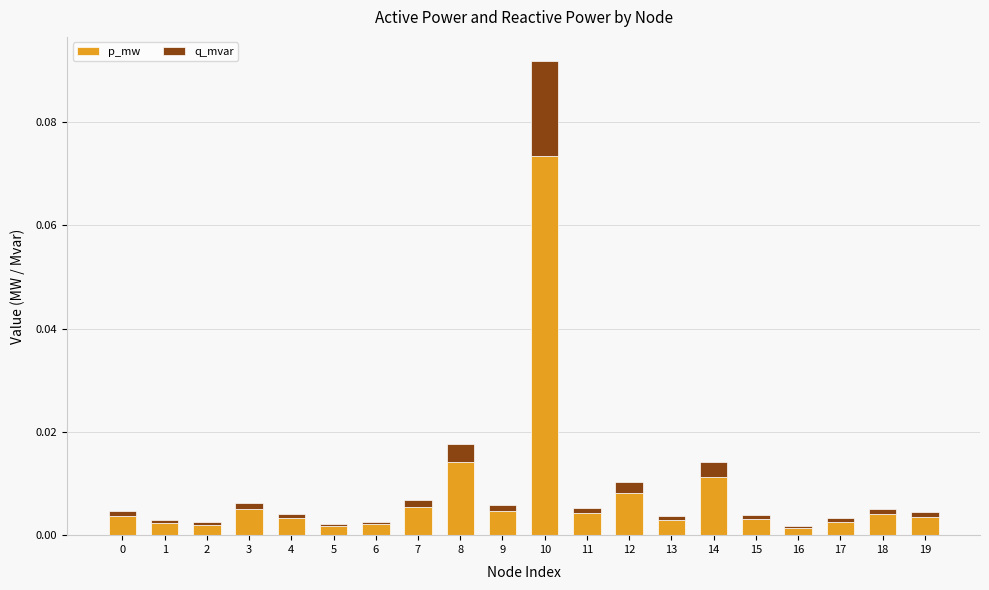

At which category is the sum across all series the highest?

10